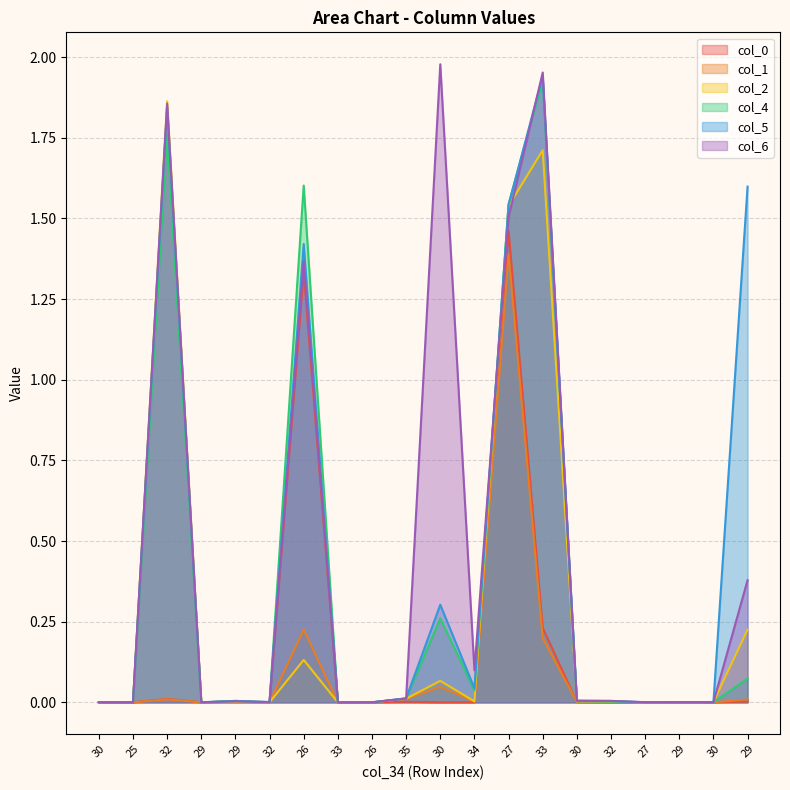

Reading right to left, what are all the values shown in this chart?

col_0: 29=0.0	30=0.0	29=0.0	27=0.0	32=0.0	30=0.0	33=0.2	27=1.5	34=0.0	30=0.0	35=0.0	26=0.0	33=0.0	26=1.3	32=0.0	29=0.0	29=0.0	32=0.0	25=0.0	30=0.0
col_1: 29=0.0	30=0.0	29=0.0	27=0.0	32=0.0	30=0.0	33=0.2	27=1.4	34=0.0	30=0.0	35=0.0	26=0.0	33=0.0	26=0.2	32=0.0	29=0.0	29=0.0	32=0.0	25=0.0	30=0.0
col_2: 29=0.2	30=0.0	29=0.0	27=0.0	32=0.0	30=0.0	33=1.7	27=1.5	34=0.0	30=0.1	35=0.0	26=0.0	33=0.0	26=0.1	32=0.0	29=0.0	29=0.0	32=1.9	25=0.0	30=0.0
col_4: 29=0.1	30=0.0	29=0.0	27=0.0	32=0.0	30=0.0	33=1.9	27=1.5	34=0.0	30=0.3	35=0.0	26=0.0	33=0.0	26=1.6	32=0.0	29=0.0	29=0.0	32=1.8	25=0.0	30=0.0
col_5: 29=1.6	30=0.0	29=0.0	27=0.0	32=0.0	30=0.0	33=1.9	27=1.5	34=0.0	30=0.3	35=0.0	26=0.0	33=0.0	26=1.4	32=0.0	29=0.0	29=0.0	32=1.8	25=0.0	30=0.0
col_6: 29=0.4	30=0.0	29=0.0	27=0.0	32=0.0	30=0.0	33=2.0	27=1.5	34=0.1	30=2.0	35=0.0	26=0.0	33=0.0	26=1.4	32=0.0	29=0.0	29=0.0	32=1.9	25=0.0	30=0.0